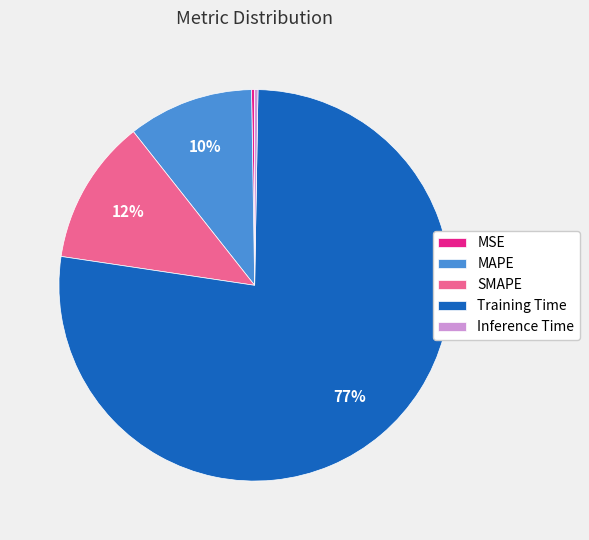

Combined, do SMAPE and Training Time account for over 50%?

Yes